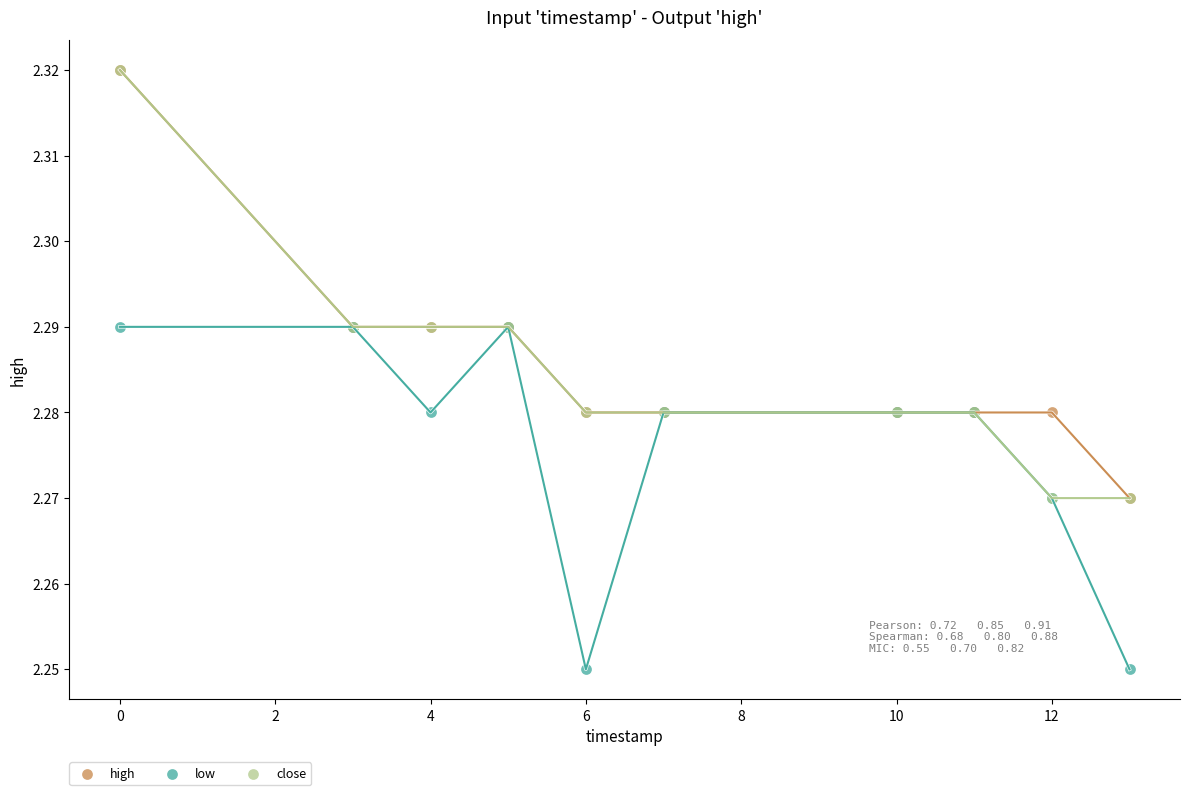

Which series contains the lowest Y value?

low